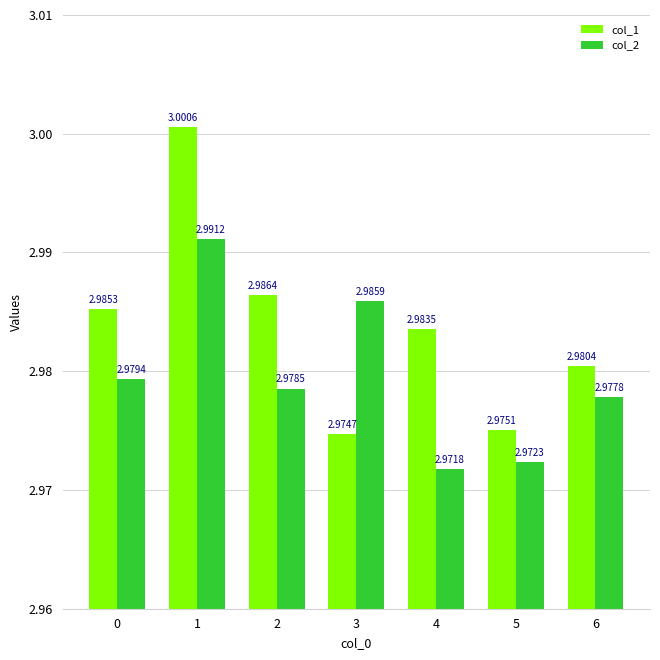

Which series has the largest total across all categories?

col_1